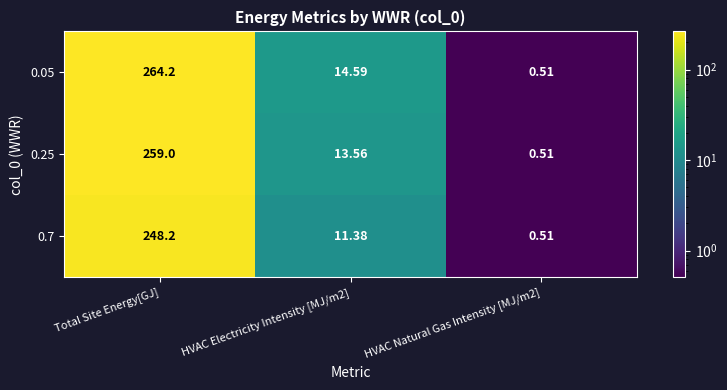

At which label does 0.25 first exceed 13?

Total Site Energy[GJ]